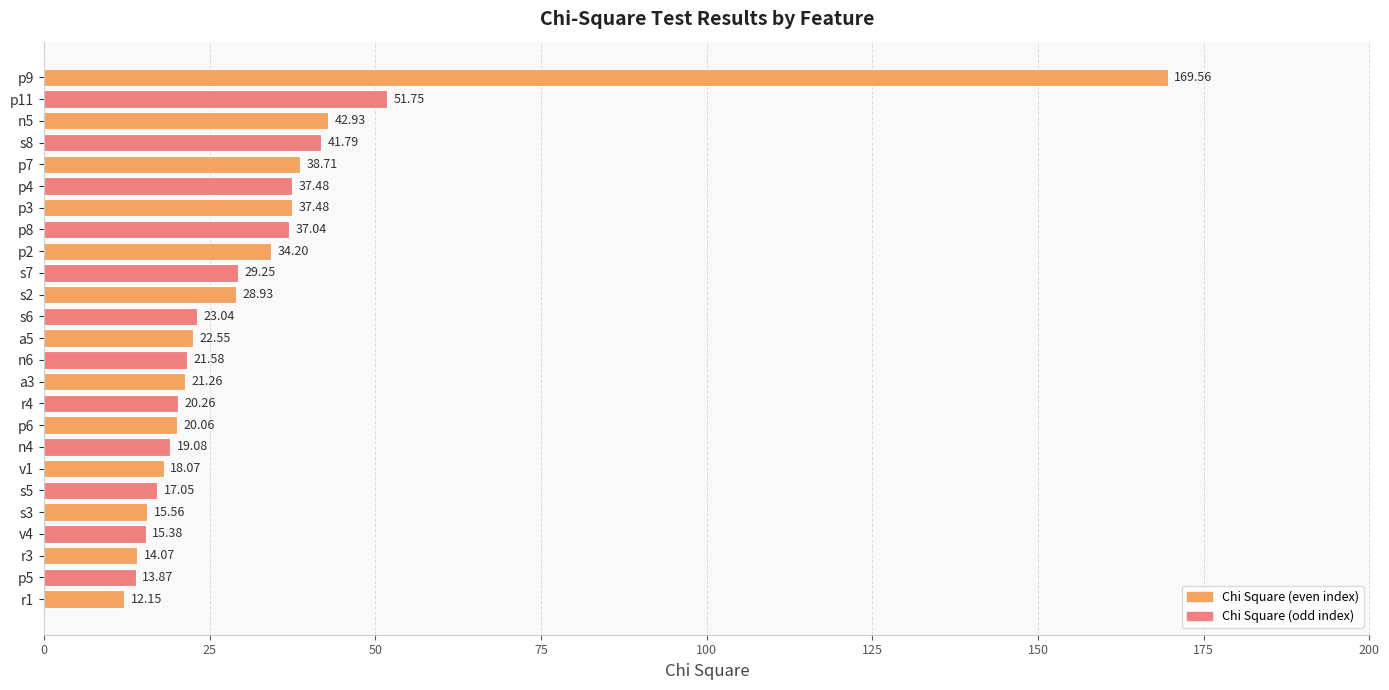

What is the difference between the values at a3 and v1?

3.2